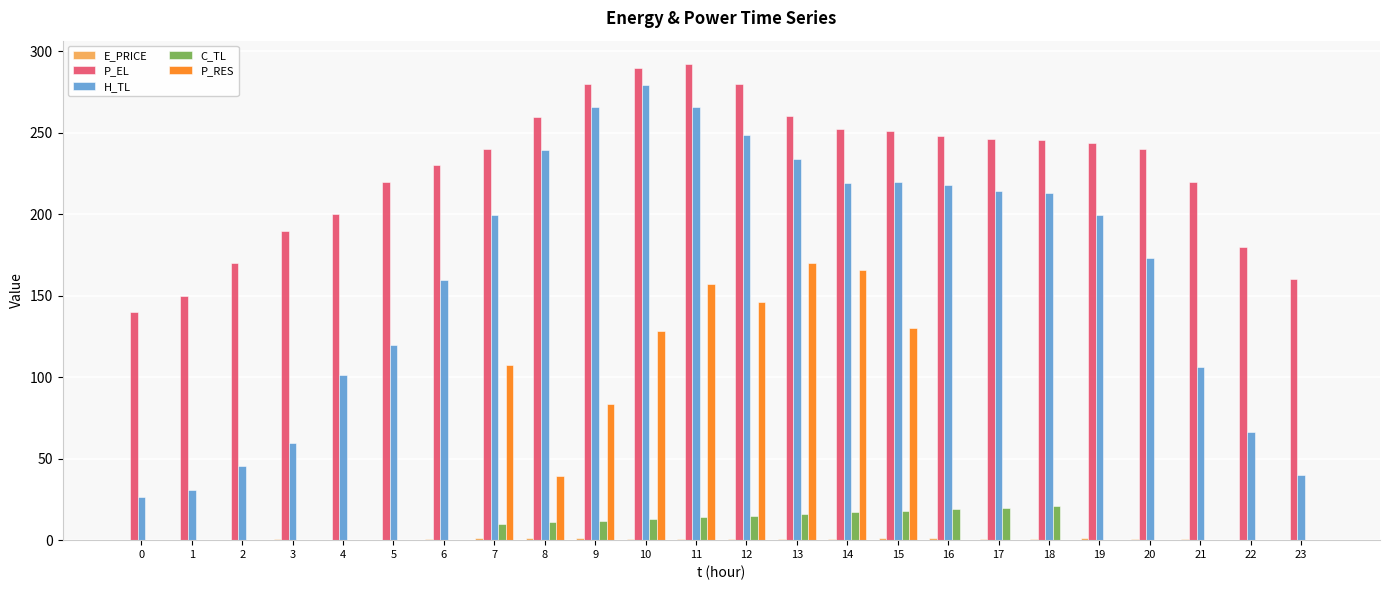

What is the sum of all P_EL values?

5489.8